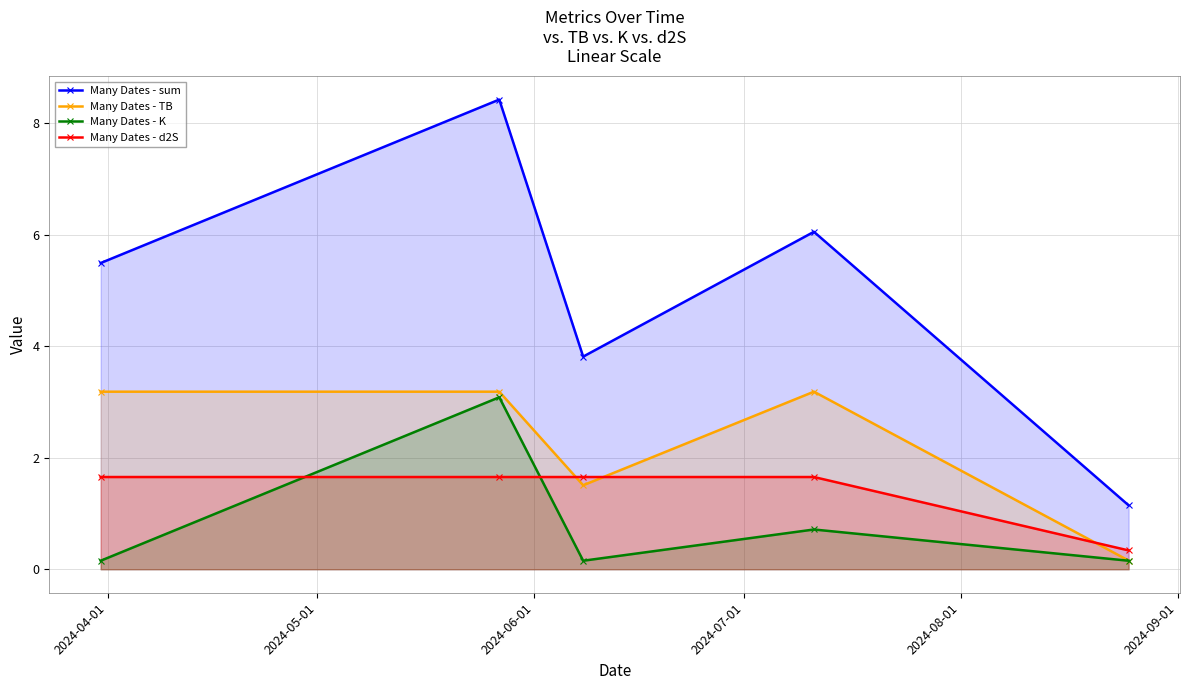

How many lines are shown in the chart?

4